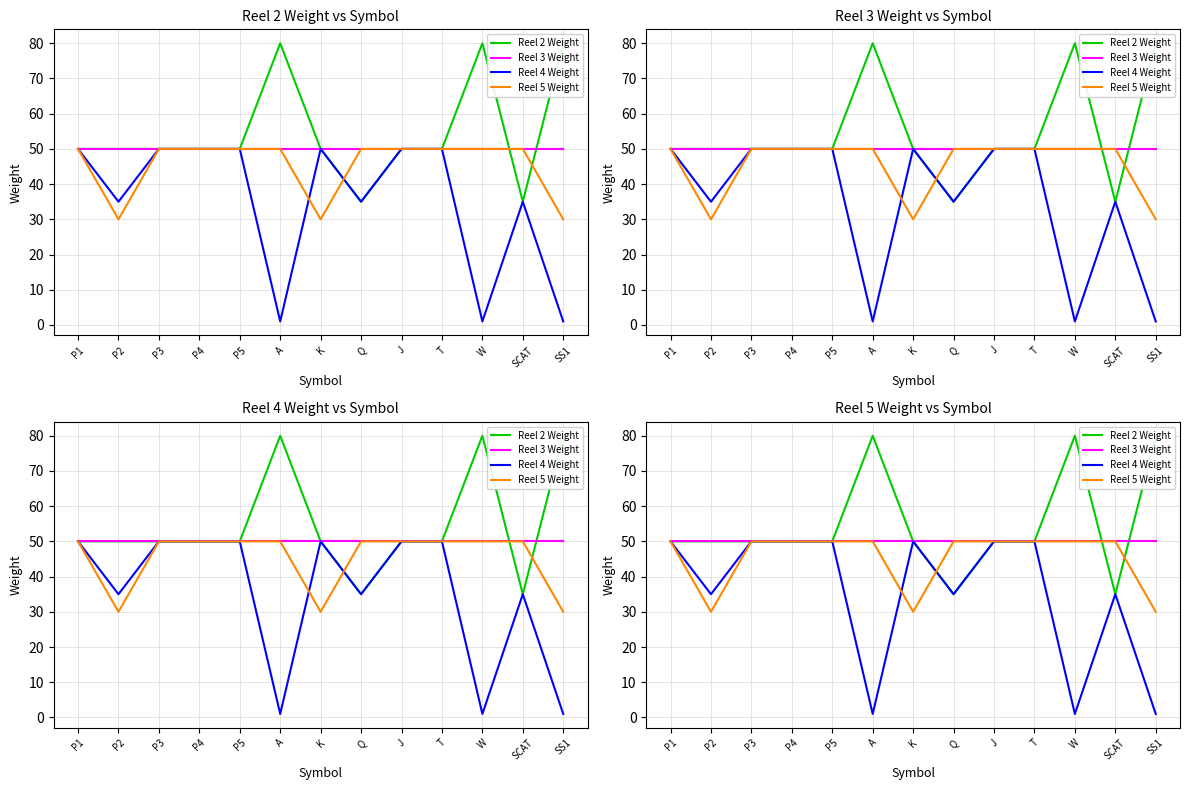

Reading right to left, extract all data points from this chart.

Reel 2 Weight: SS1=80	SCAT=35	W=80	T=50	J=50	Q=35	K=50	A=80	P5=50	P4=50	P3=50	P2=50	P1=50
Reel 3 Weight: SS1=50	SCAT=50	W=50	T=50	J=50	Q=50	K=50	A=50	P5=50	P4=50	P3=50	P2=50	P1=50
Reel 4 Weight: SS1=1	SCAT=35	W=1	T=50	J=50	Q=35	K=50	A=1	P5=50	P4=50	P3=50	P2=35	P1=50
Reel 5 Weight: SS1=30	SCAT=50	W=50	T=50	J=50	Q=50	K=30	A=50	P5=50	P4=50	P3=50	P2=30	P1=50